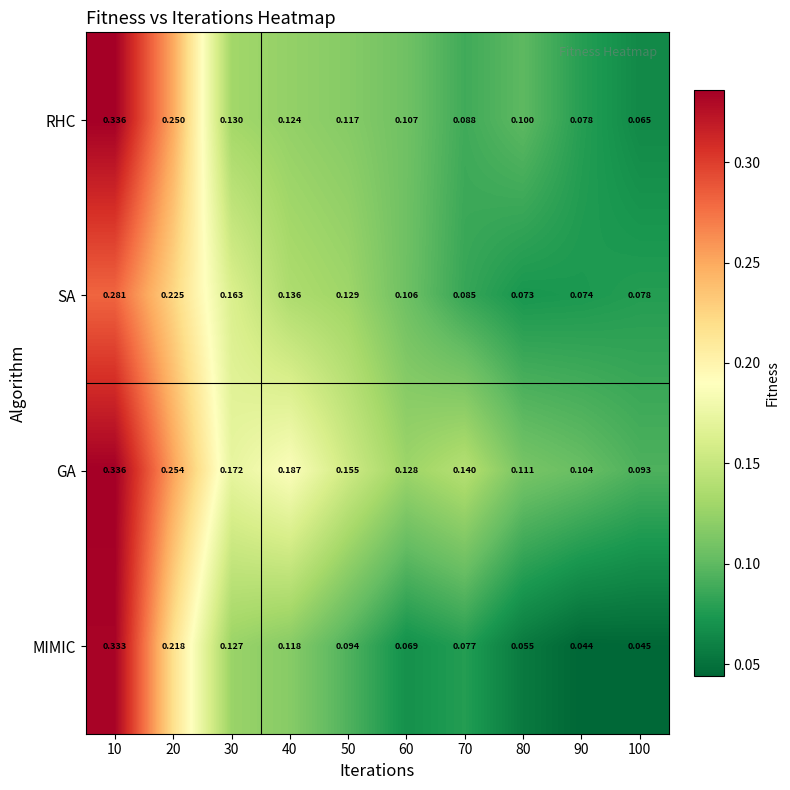

At 70, list the series in order from smallest to largest.

MIMIC, SA, RHC, GA